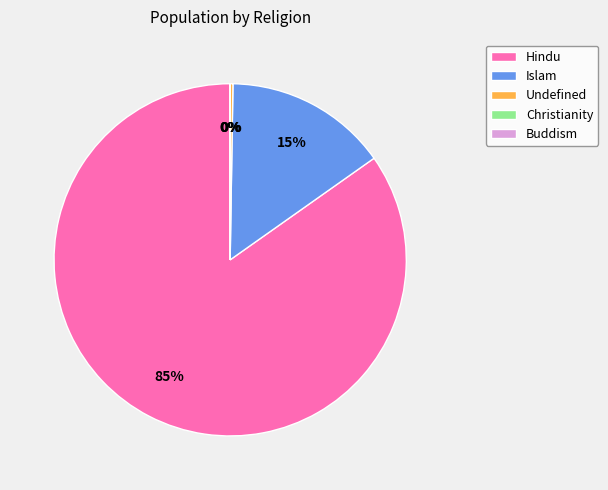

Between Islam and Hindu, which is larger?

Hindu